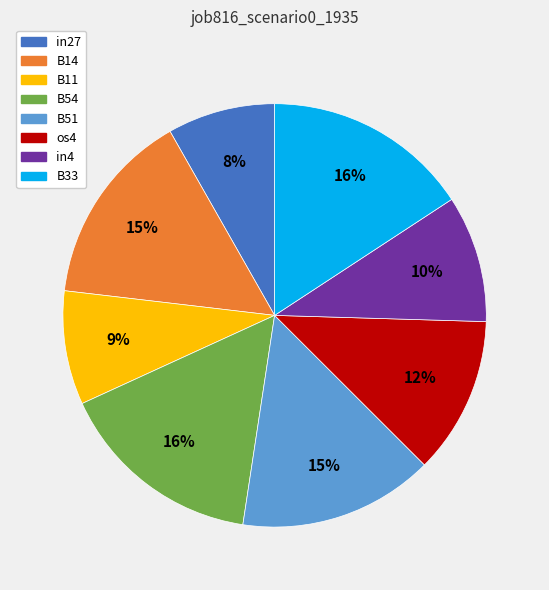

Count the number of slices in the pie.

8